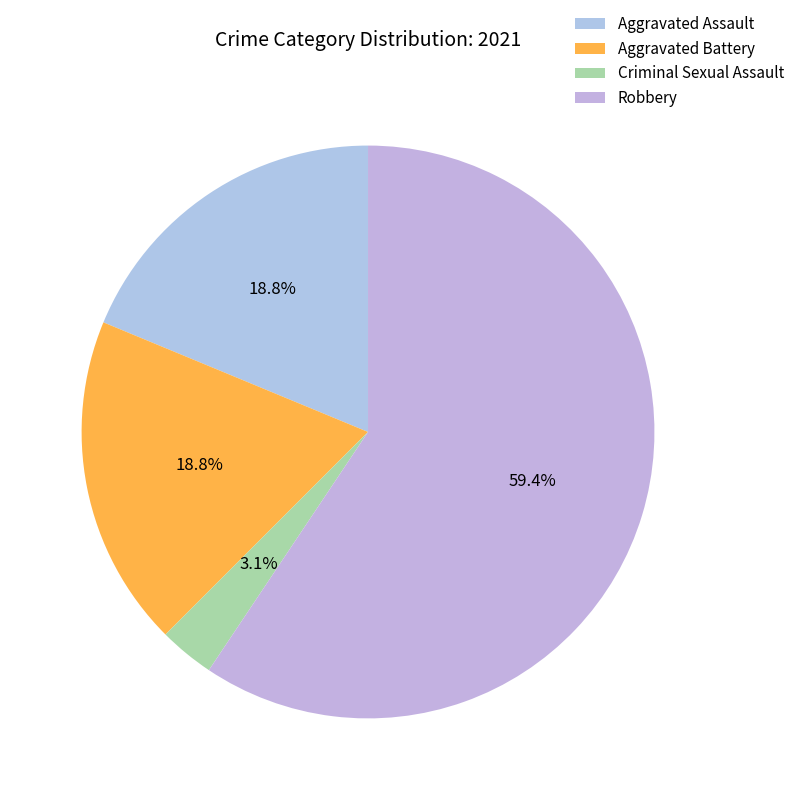

Is it true that Robbery is 59% of the pie?

True